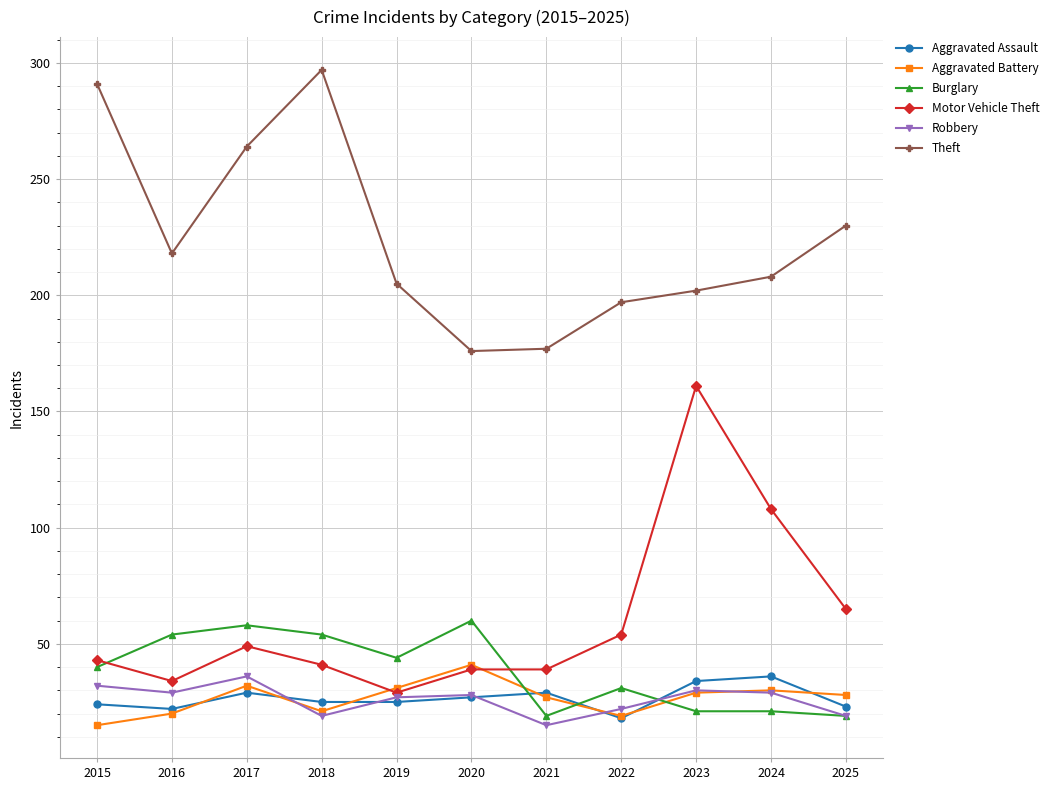

What is the difference between the Aggravated Battery values at 2022 and 2016?

1